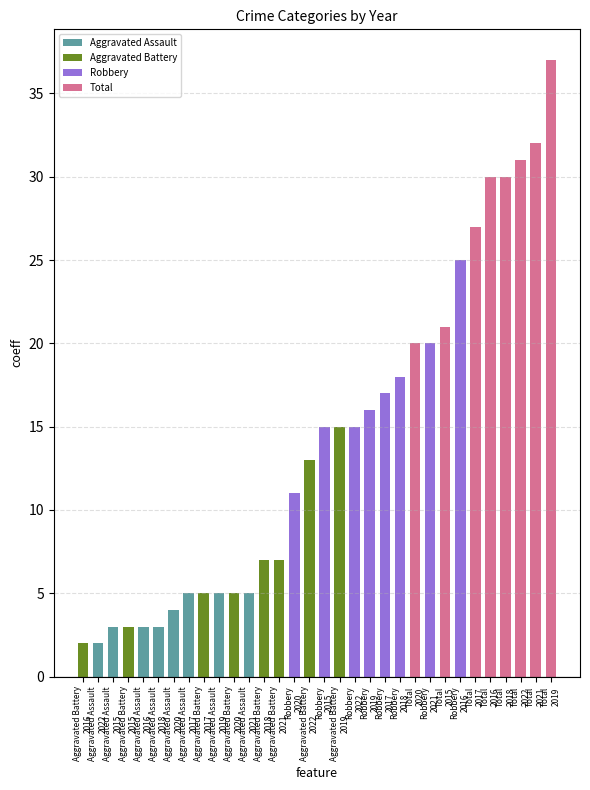

What is the average value?

14